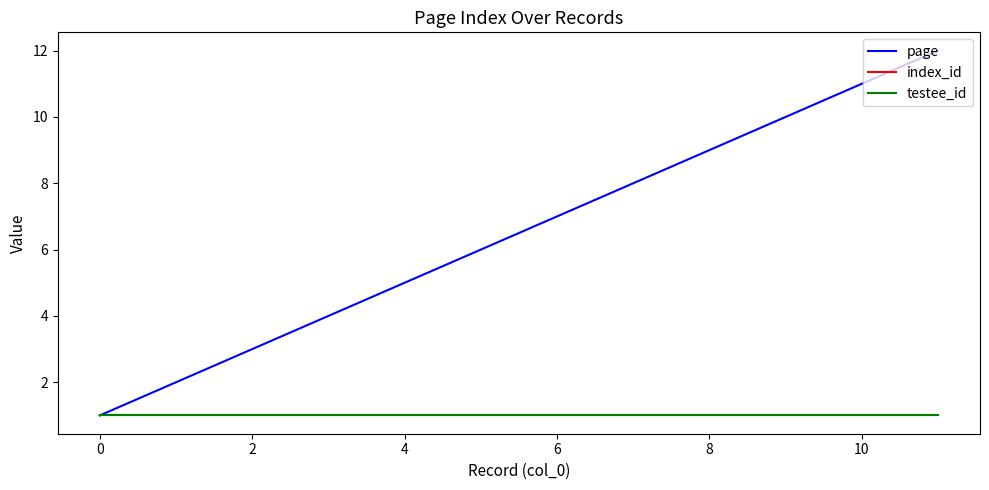

Is this an area chart (filled region under the line)?

No